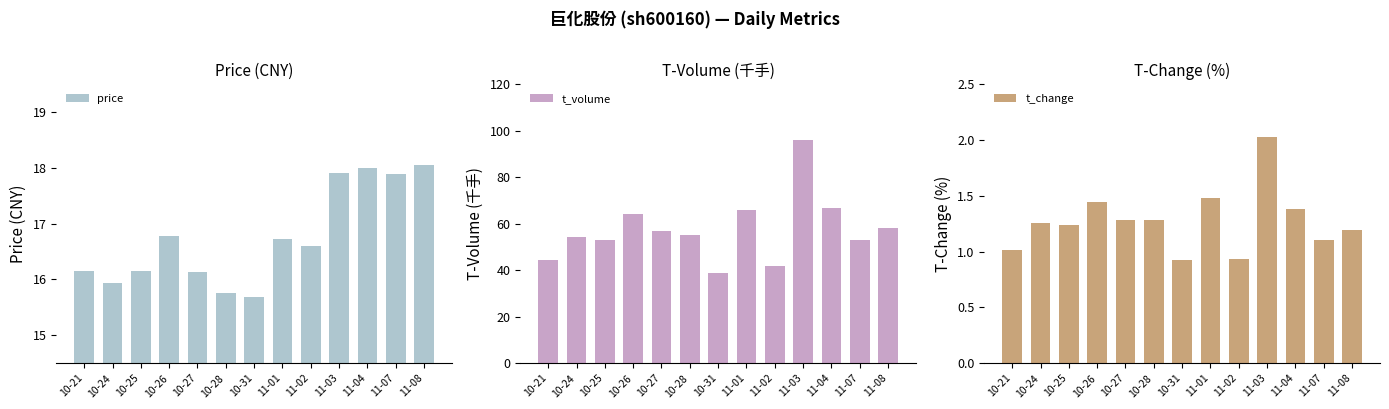

What is the maximum value shown in the chart?

95.9